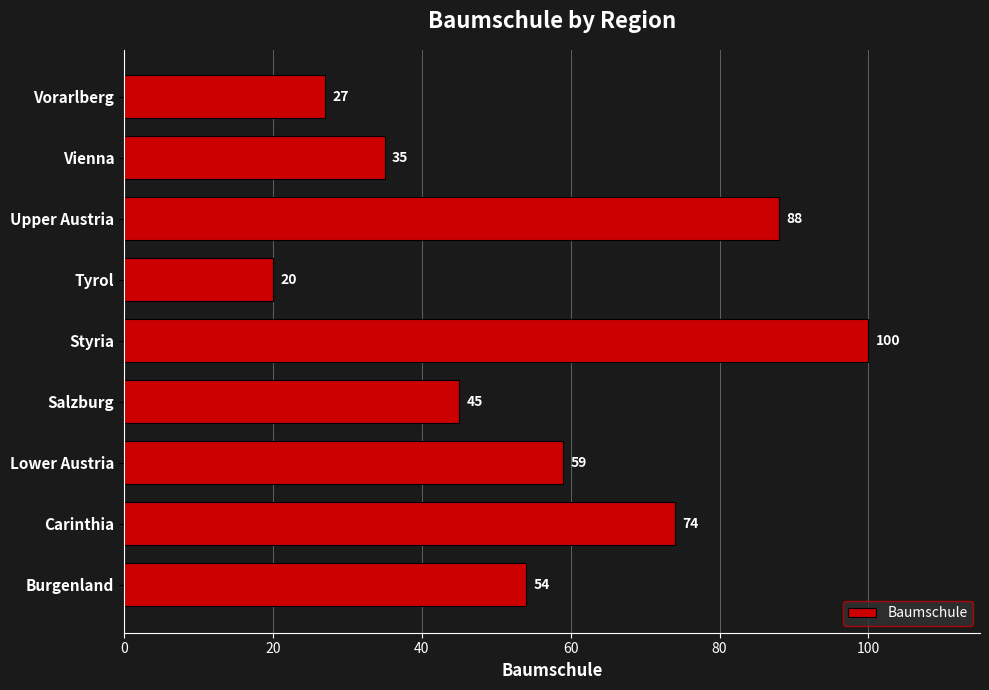

Count the values in the range 35 to 74.

5